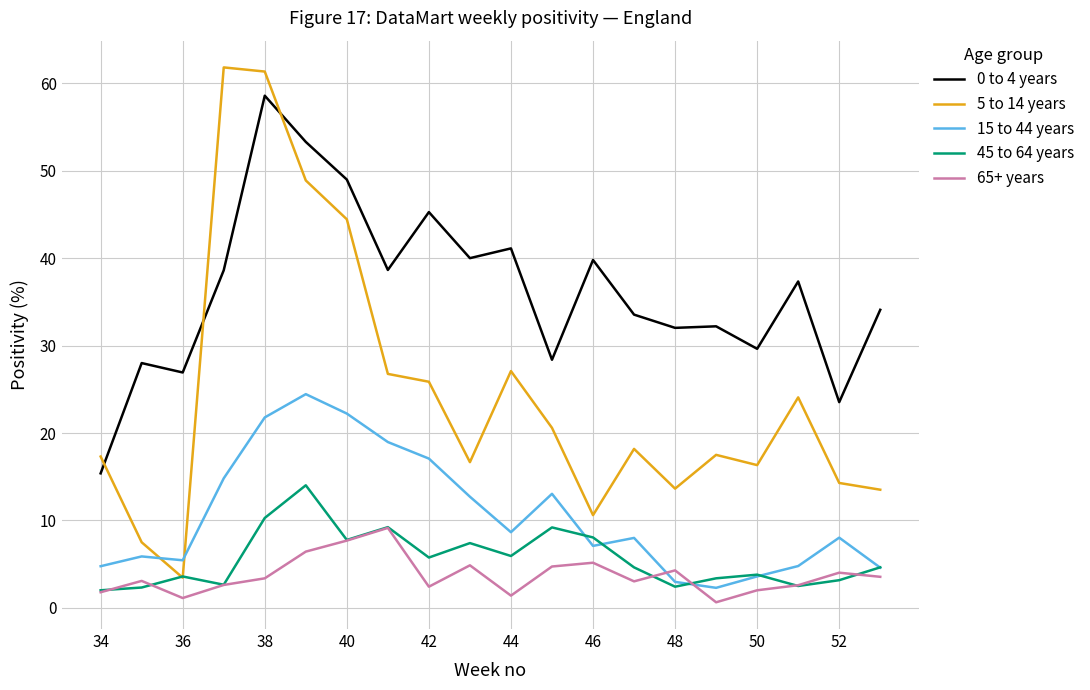

In 65+ years, how many points are lower than both neighbors (excluding endpoints)?

5